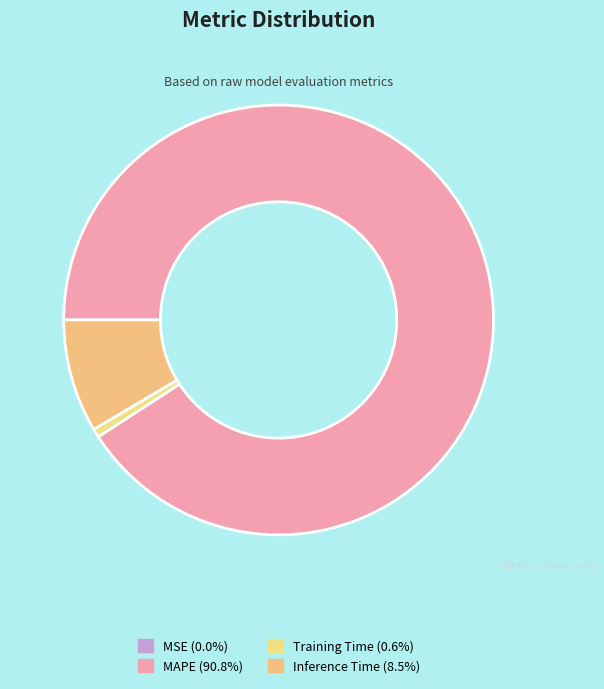

Which category accounts for the majority?

MAPE